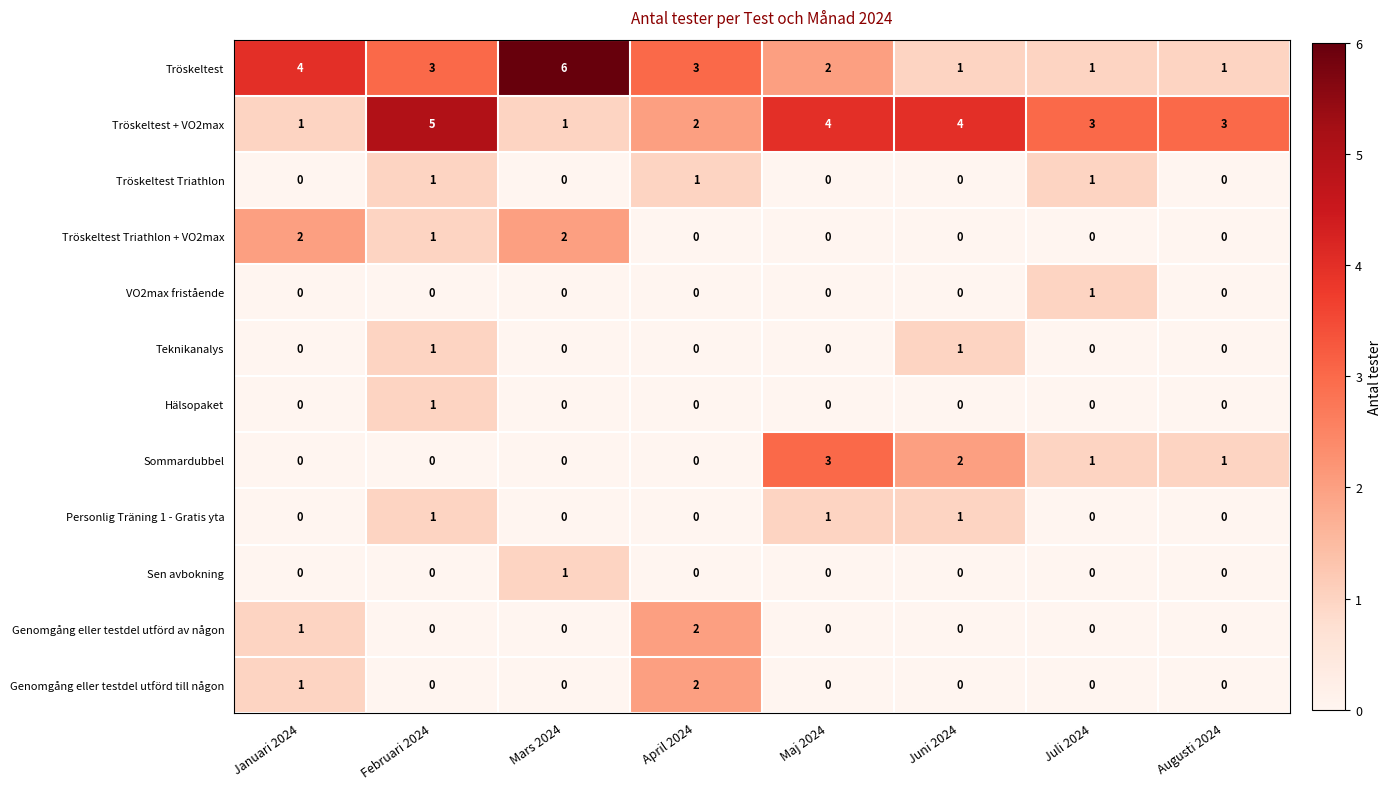

True or false: VO2max fristående has a value of 0 at Juni 2024.

True